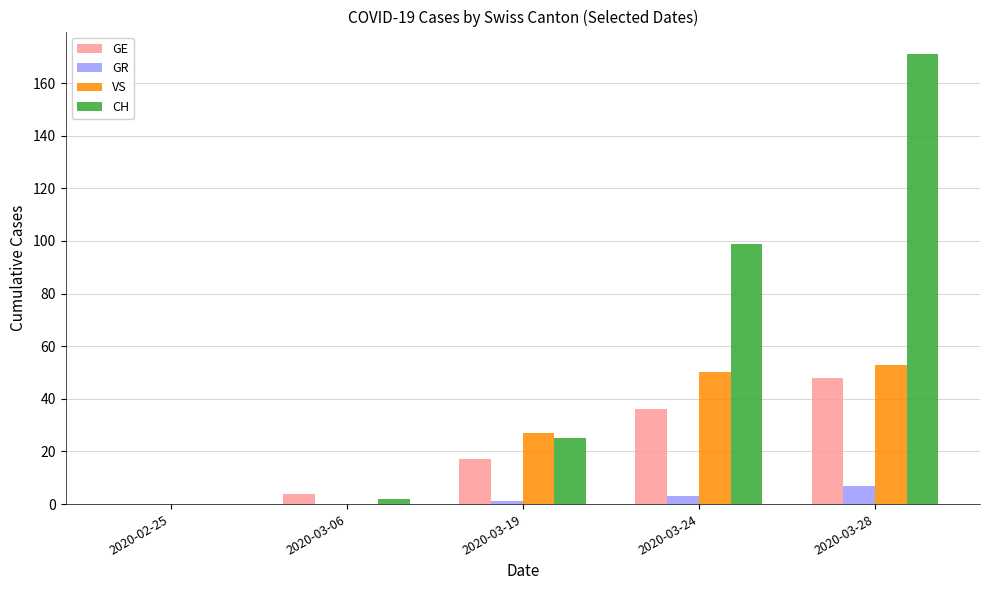

How many categories are shown in the chart?

5